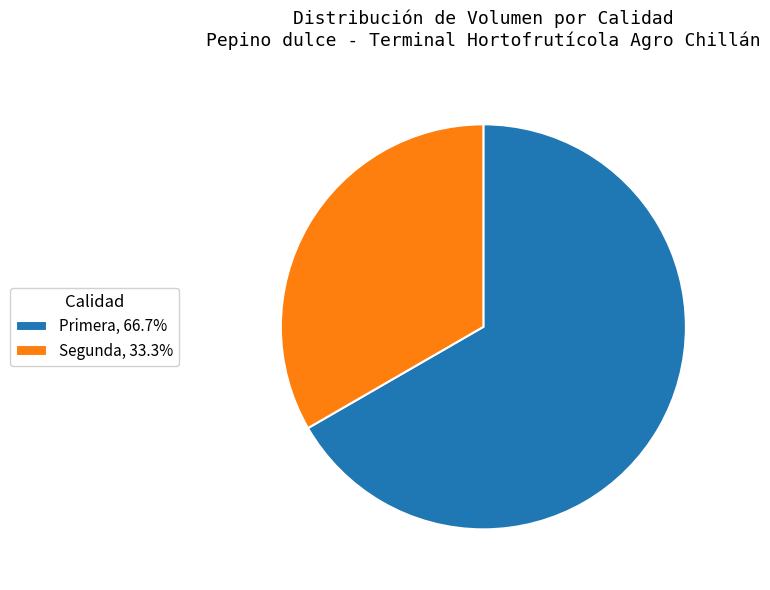

Is it true that Segunda is 25% of the pie?

False